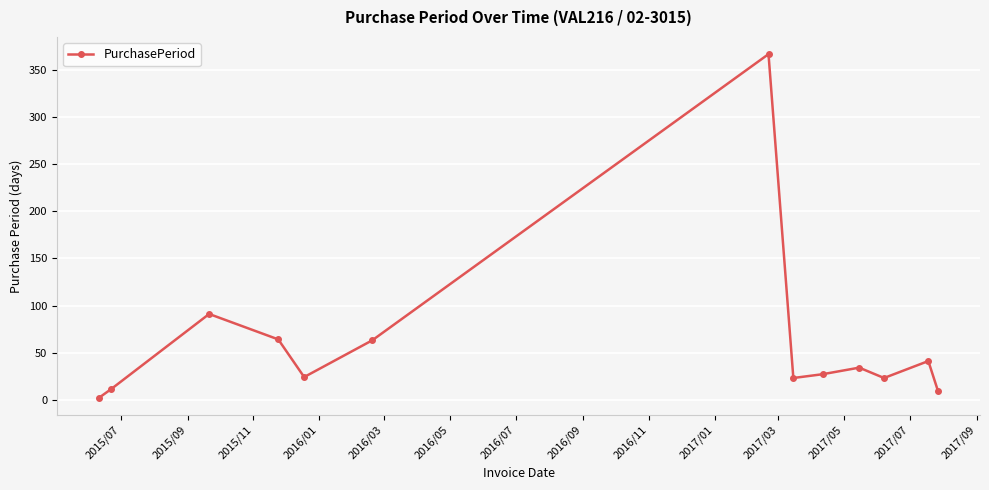

How many interior local peaks (higher than both neighbors) does the data have?

4